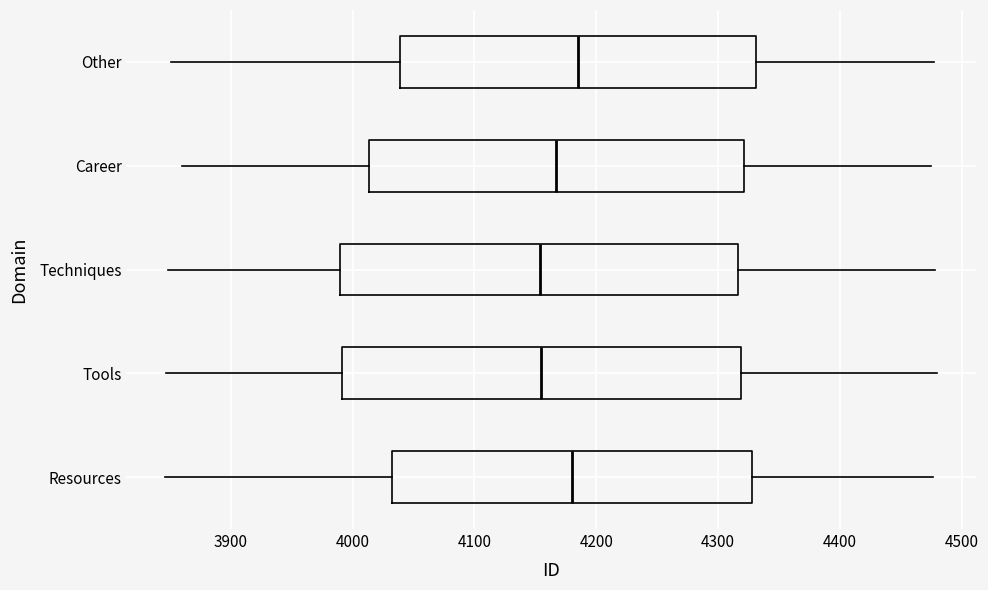

Reading bottom to top, read every box against the x-axis: the position of its median line, the range the box covers, and the ends of its whiskers. The values are not printed on the chart, so give them approximately, as read against the axis.

Resources: median 4180, box 4030 to 4330, whiskers 3850 to 4480
Tools: median 4160, box 3990 to 4320, whiskers 3850 to 4480
Techniques: median 4150, box 3990 to 4320, whiskers 3850 to 4480
Career: median 4170, box 4010 to 4320, whiskers 3860 to 4480
Other: median 4190, box 4040 to 4330, whiskers 3850 to 4480